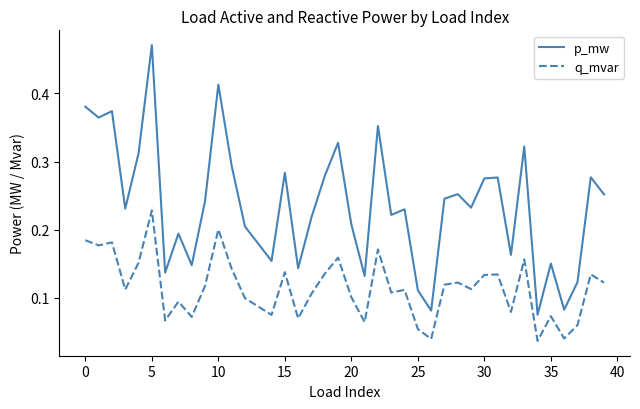

Which series has the largest range (max minus min)?

p_mw